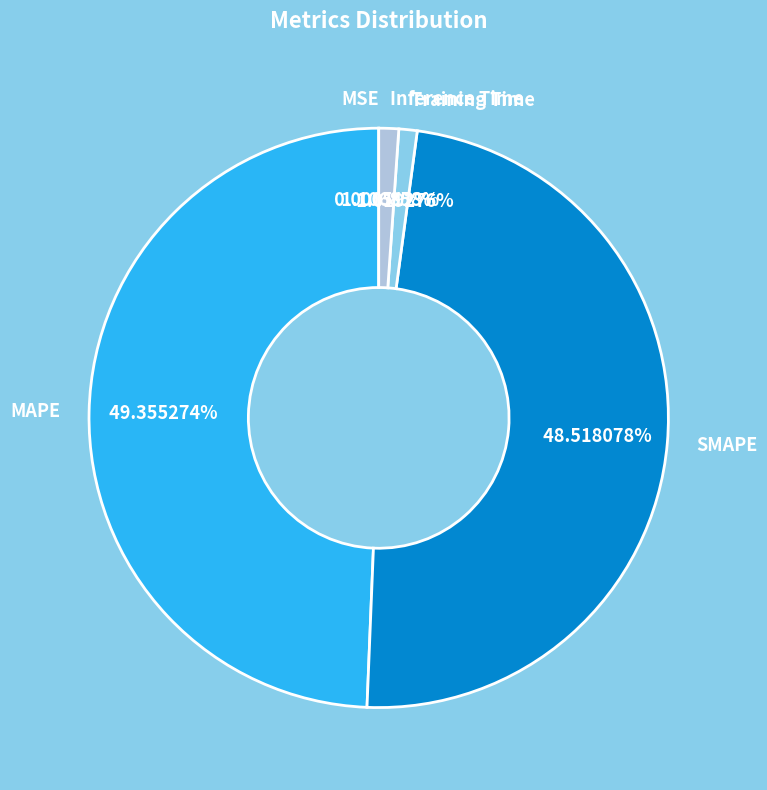

To the nearest percent, what is the average slice percentage?

20%